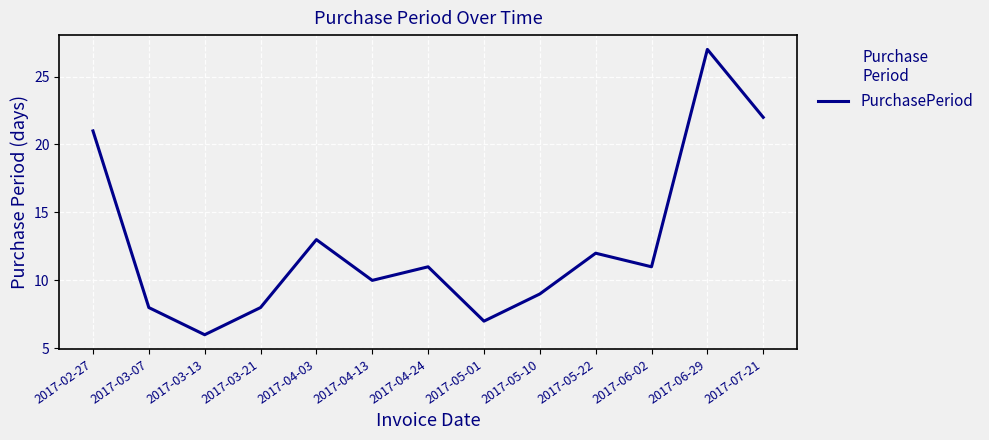

What is the sum of all values?

165